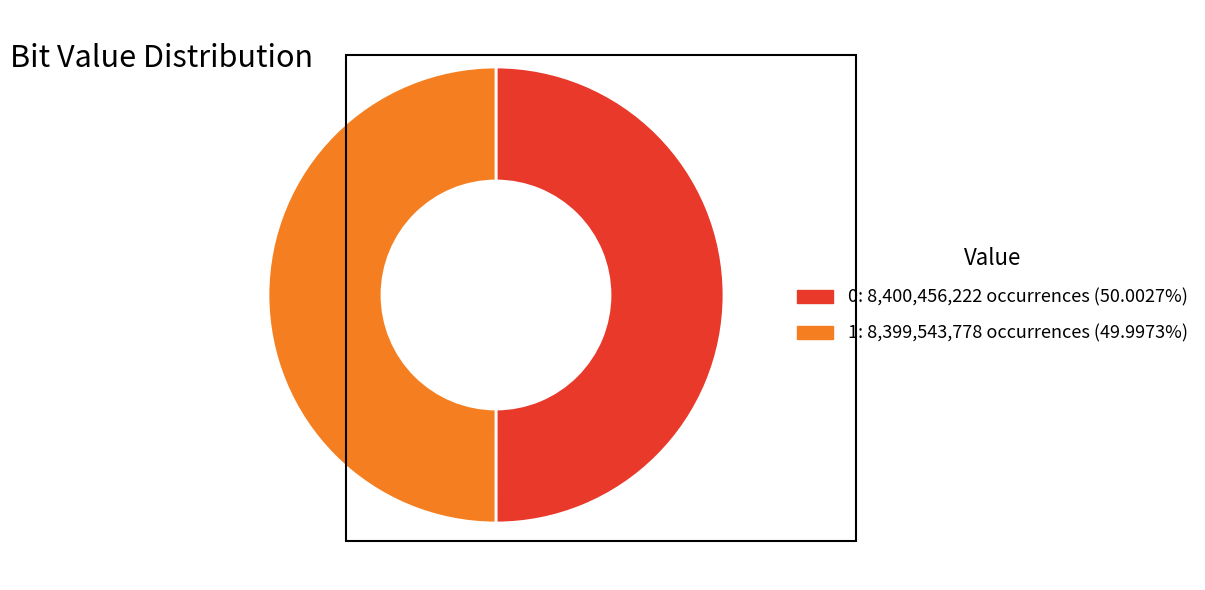

Combined, do 0 and 1 account for over 50%?

Yes